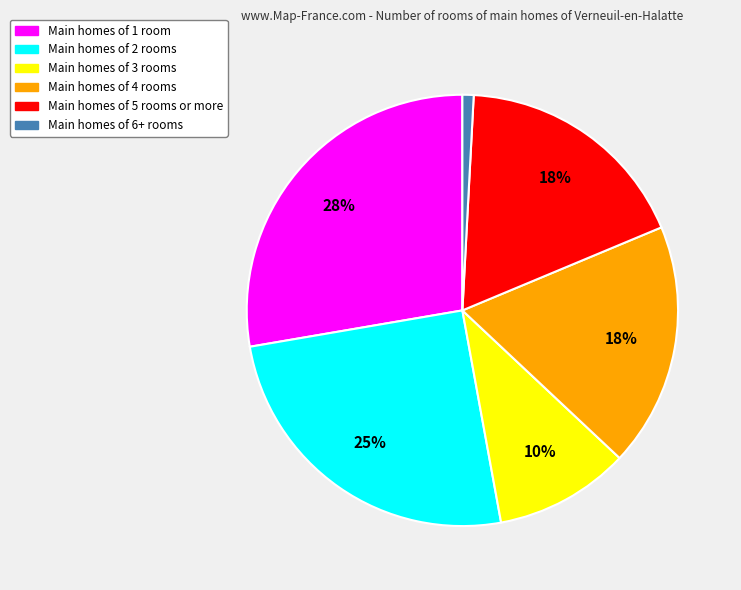

Which category has the biggest portion of the pie?

Main homes of 1 room